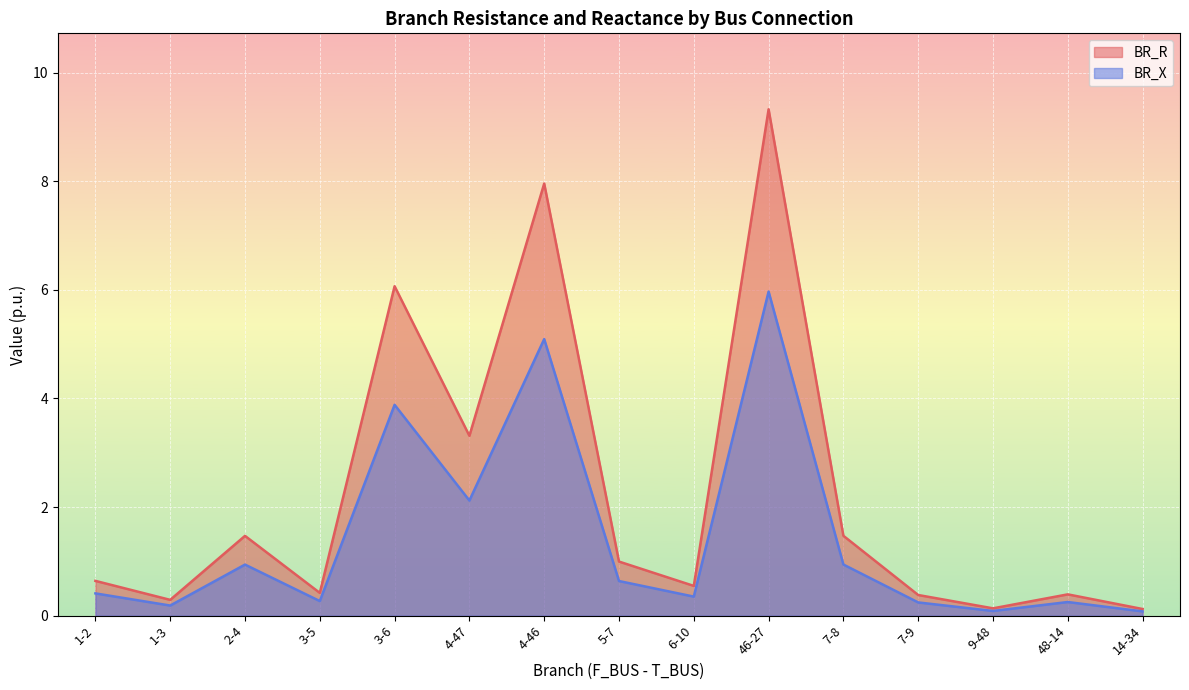

True or false: BR_X has more than 2 interior local peaks.

True